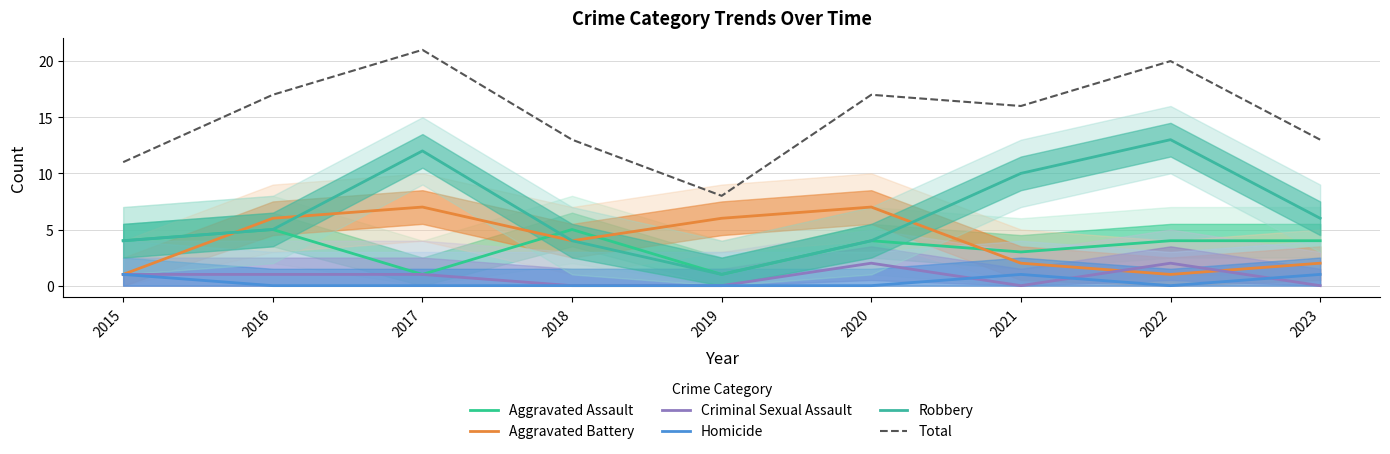

True or false: Criminal Sexual Assault and Aggravated Assault intersect in this chart.

False